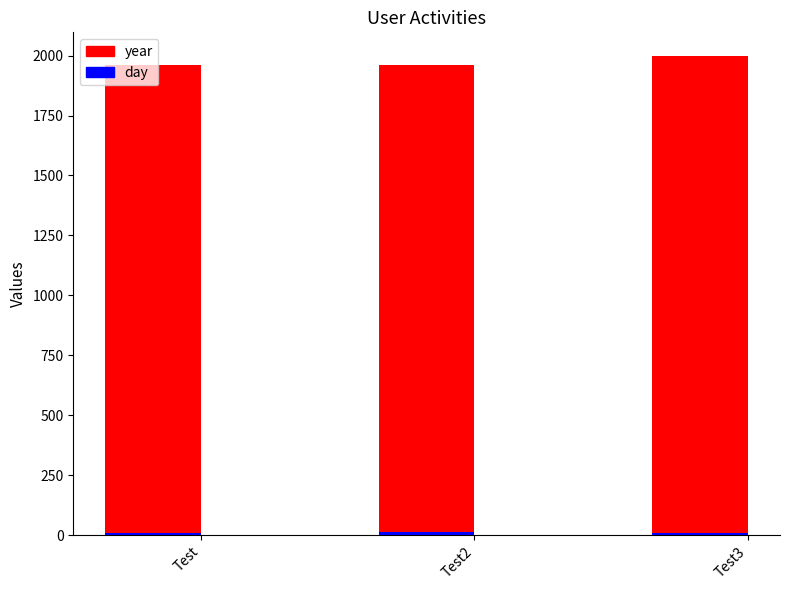

Is the value of day at Test2 greater than the value of year at Test2?

No